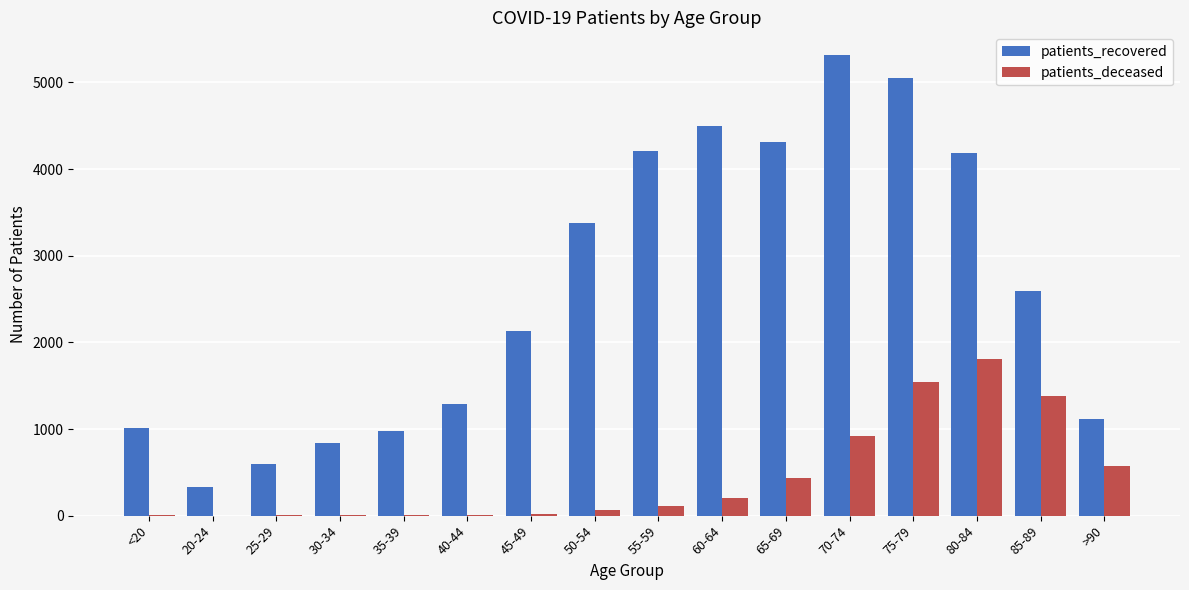

At which category does the chart reach its peak across all series?

70-74